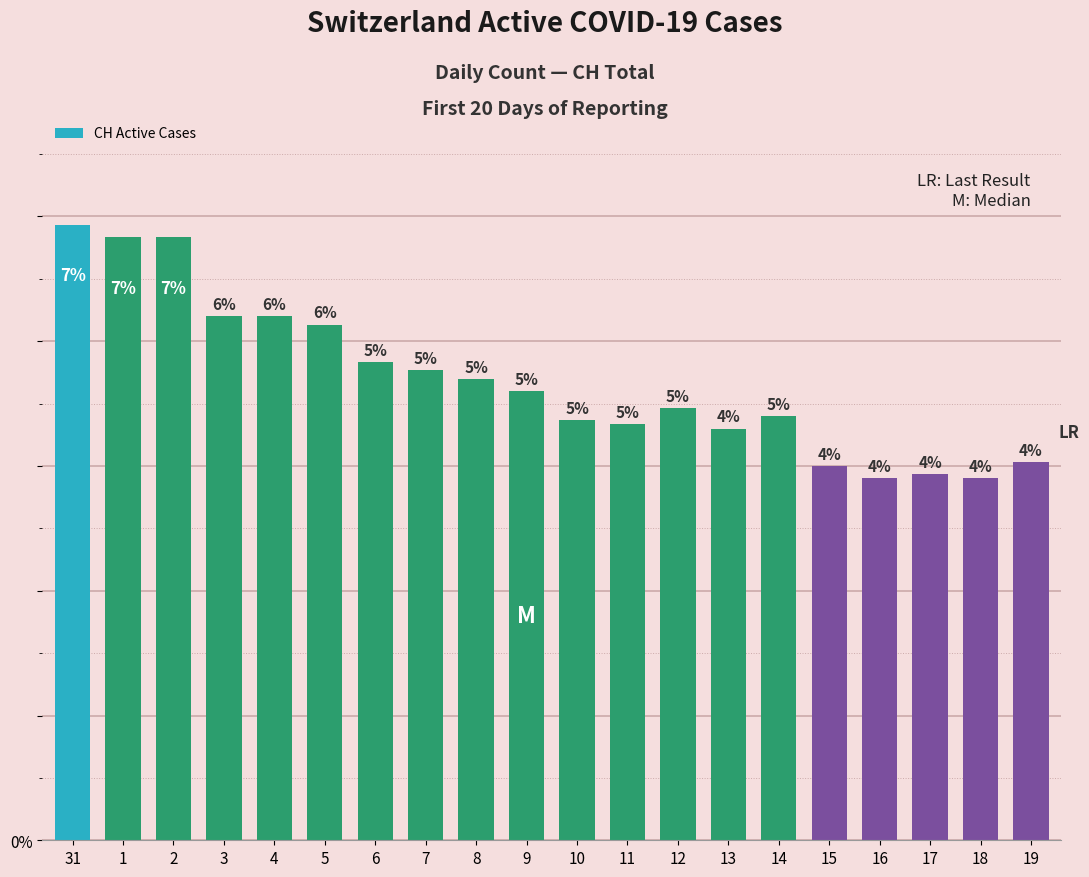

Is it true that the value at 12 is 104?

True